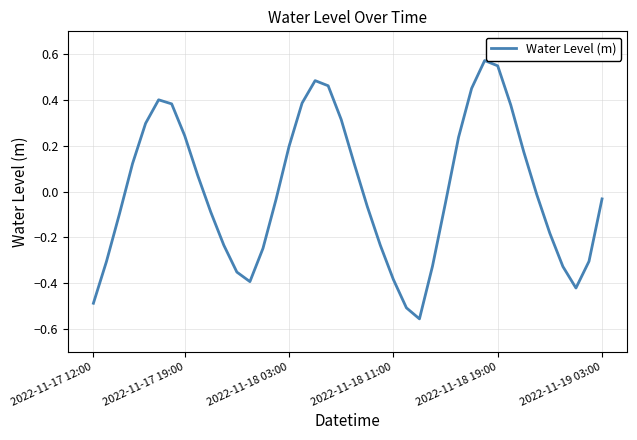

How many lines are shown in the chart?

1